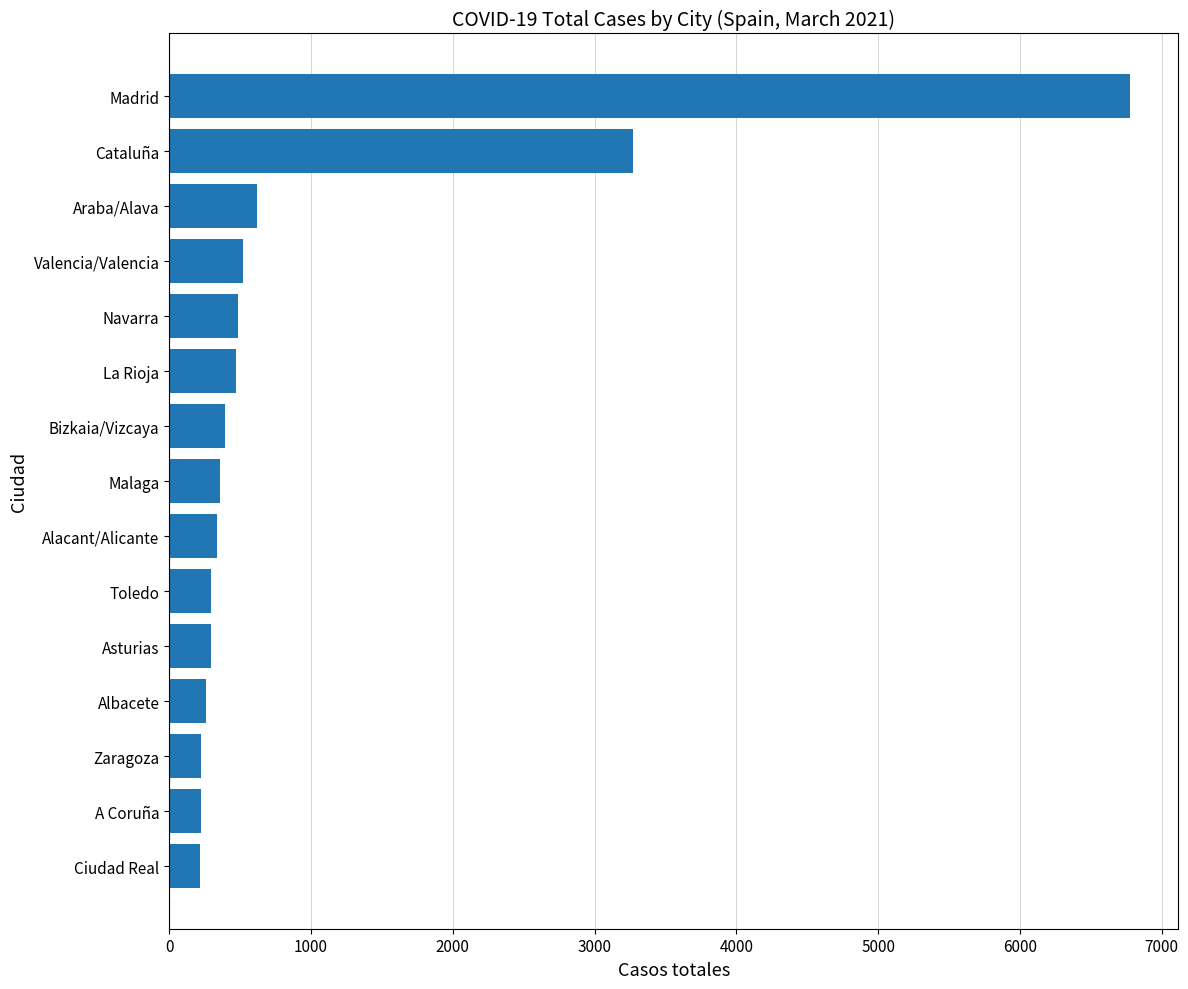

What value does the data have at Toledo?

293